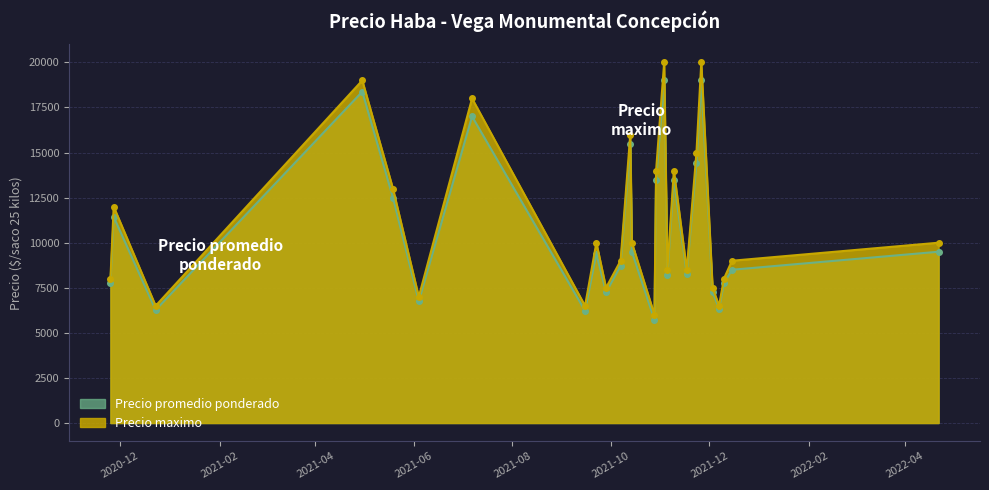

List the series in order of their overall mean, highest first.

Precio maximo, Precio promedio ponderado